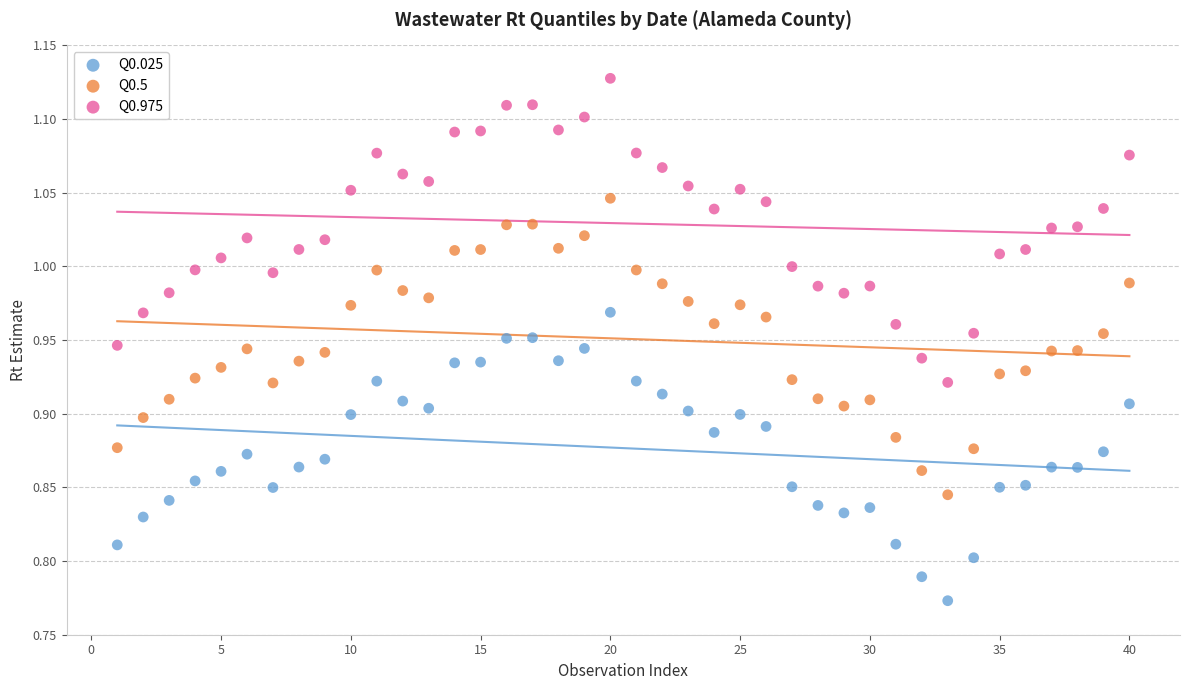

Across all data points, what is the range of Y values (max minus min)?

0.4